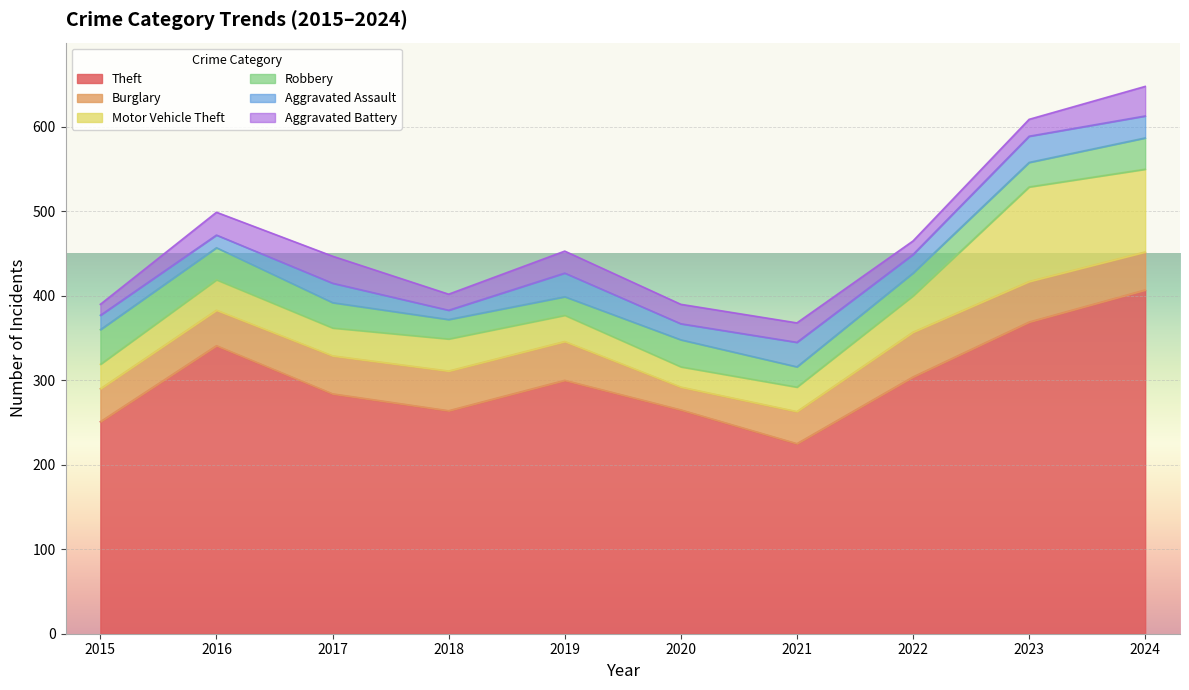

In Burglary, how many points are higher than both neighbors (excluding endpoints)?

2